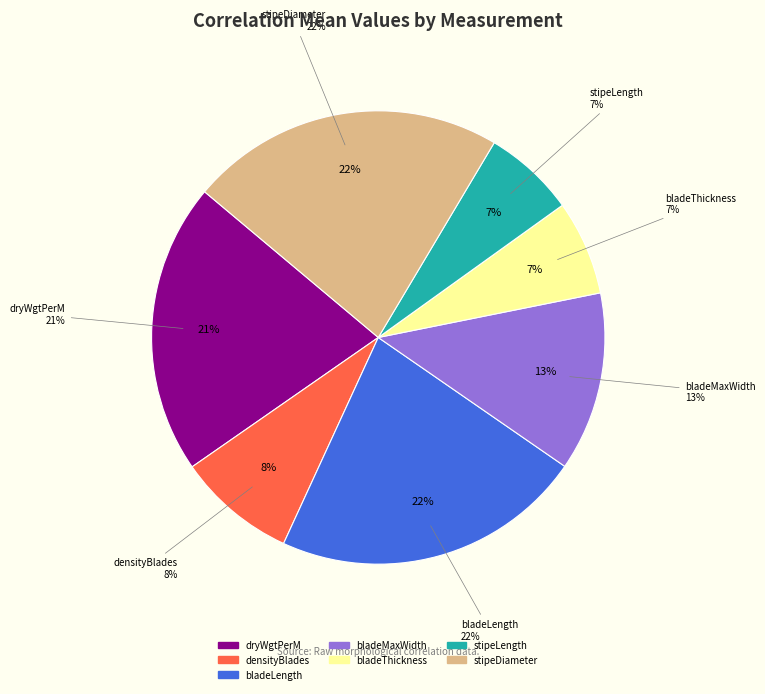

Does any single category account for the majority?

No